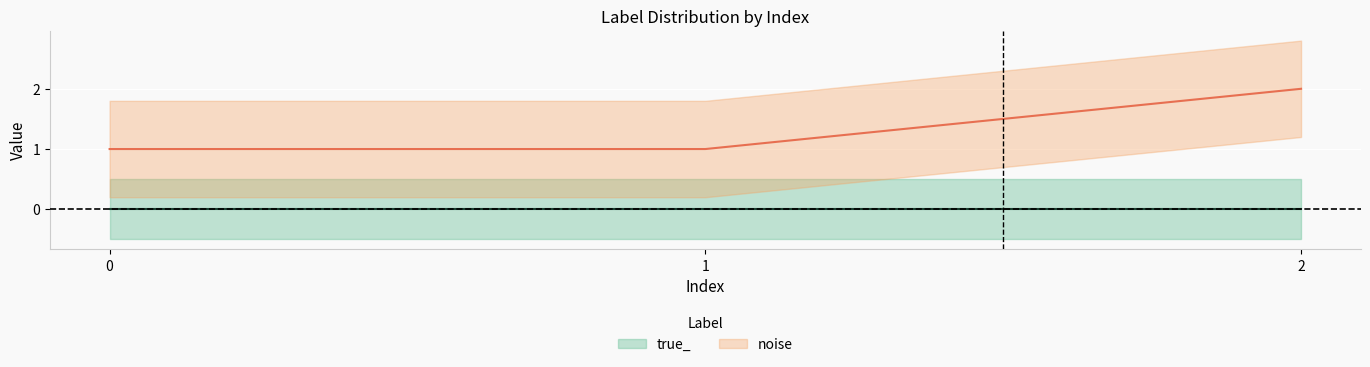

The value at 1 is 0. True or false?

False